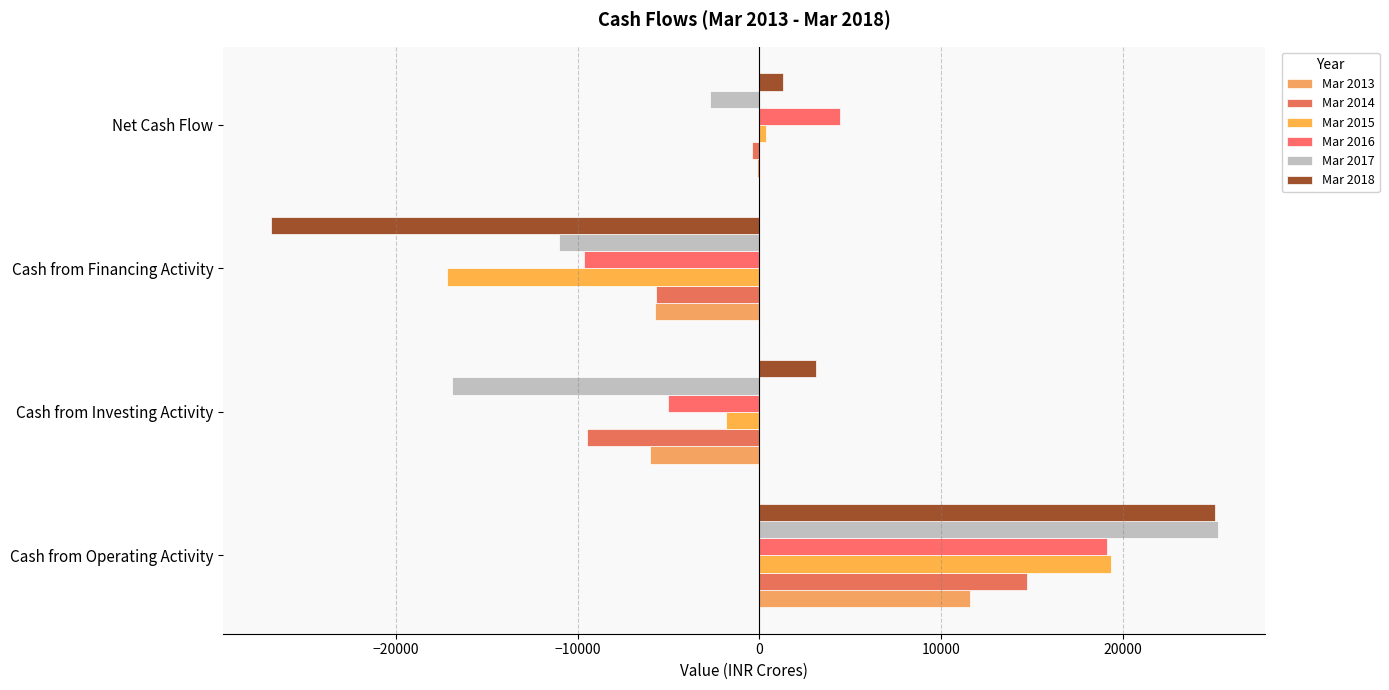

Which series has the largest range (max minus min)?

Mar 2018